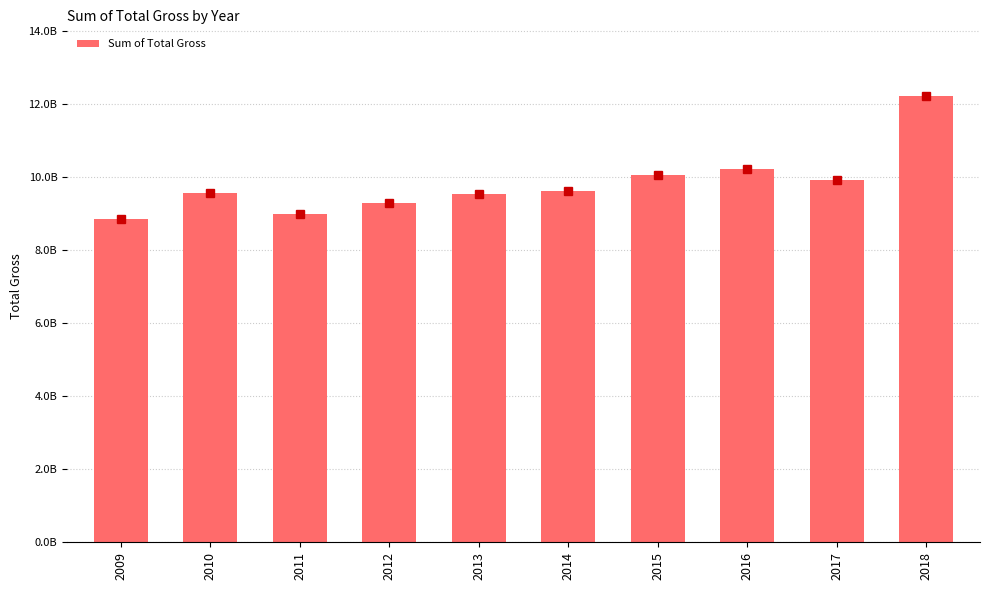

Are the bars horizontal?

No